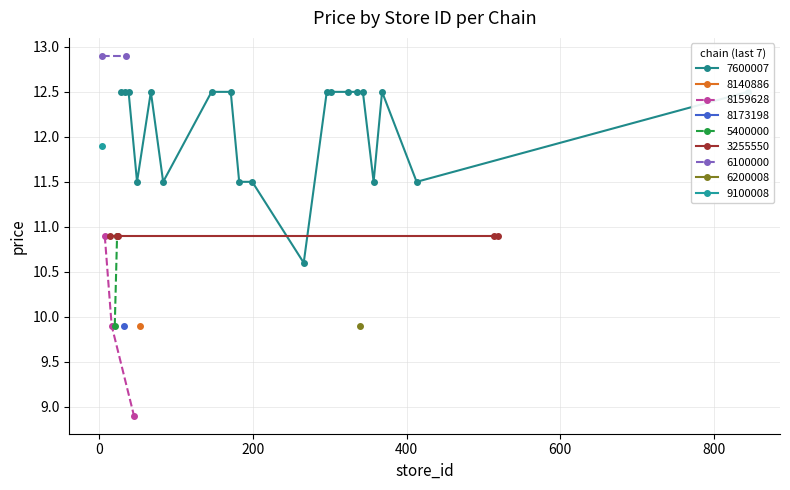

Reading left to right, list all the values displayed in this chart.

0=12.5	1=12.5	2=12.5	3=11.5	4=12.5	5=11.5	6=12.5	7=12.5	8=11.5	9=11.5	10=10.6	11=12.5	12=12.5	13=12.5	14=12.5	15=12.5	16=11.5	17=12.5	18=11.5	19=12.5	20=9.9	21=10.9	22=9.9	23=8.9	24=9.9	25=9.9	26=10.9	27=10.9	28=10.9	29=10.9	30=10.9	31=10.9	32=12.9	33=12.9	34=9.9	35=11.9